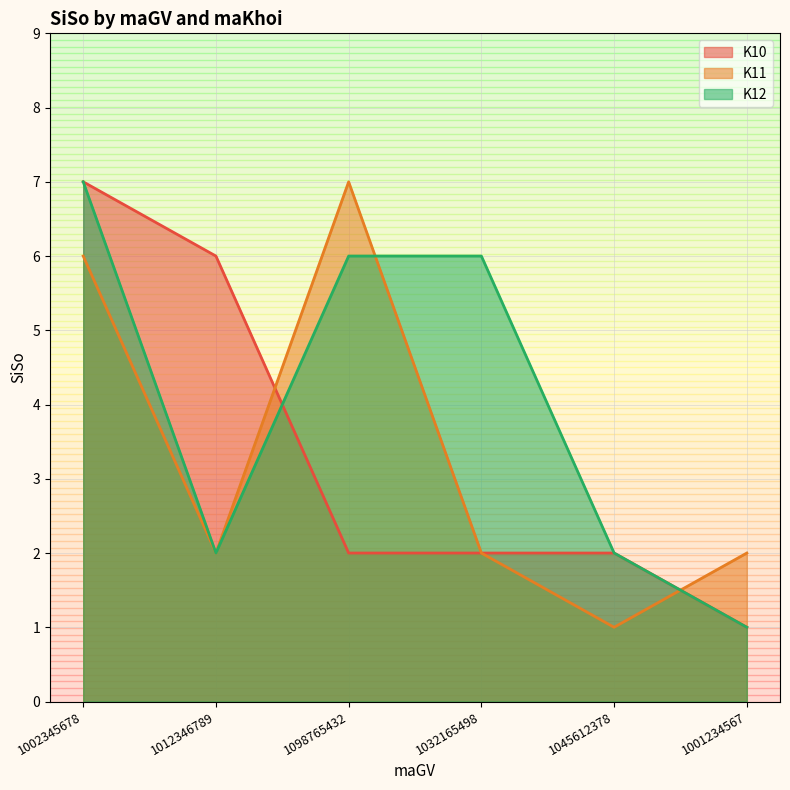

Reading left to right, transcribe all the data shown in this chart.

K10: 7	6	2	2	2	1
K11: 6	2	7	2	1	2
K12: 7	2	6	6	2	1